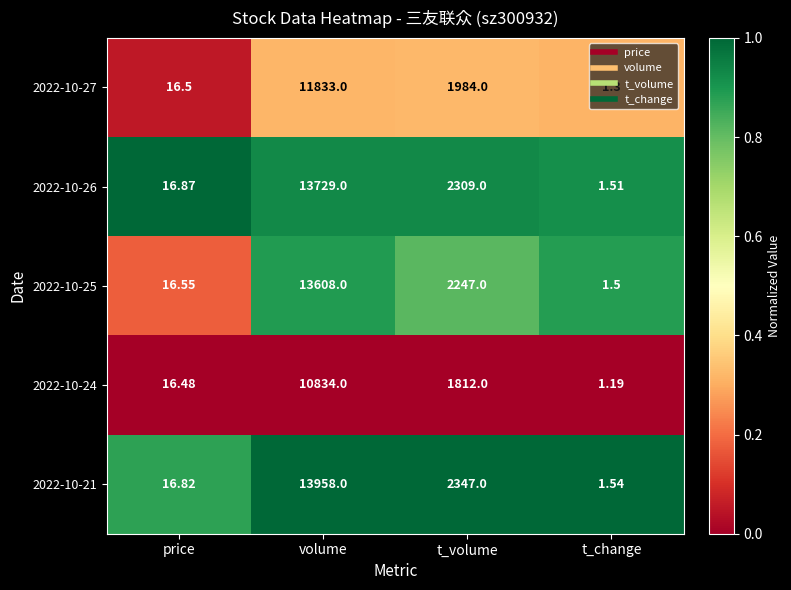

How many categories are shown in the chart?

4